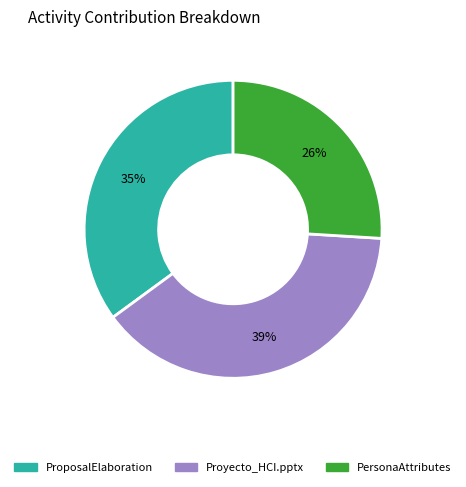

To the nearest percent, what is the difference between the largest and smallest slice percentages?

13%